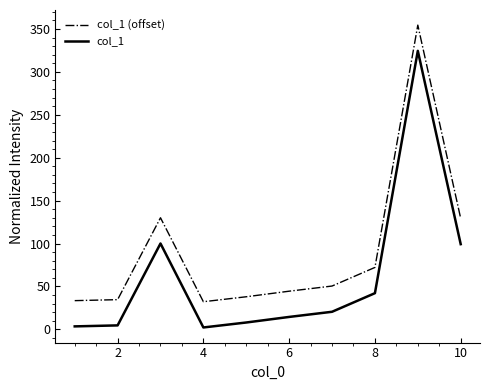

Rank the series by their maximum value, from lowest to highest.

col_1, col_1 (offset)